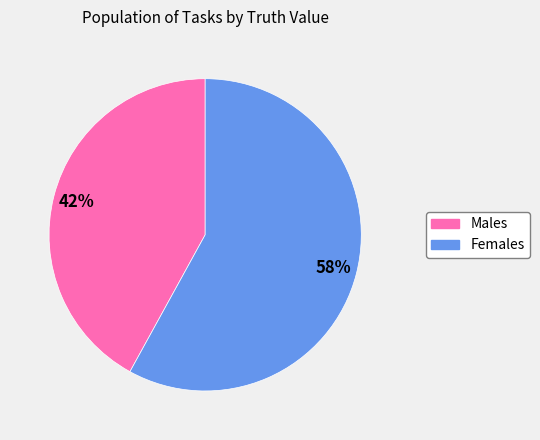

To the nearest percent, what is the average slice percentage?

50%